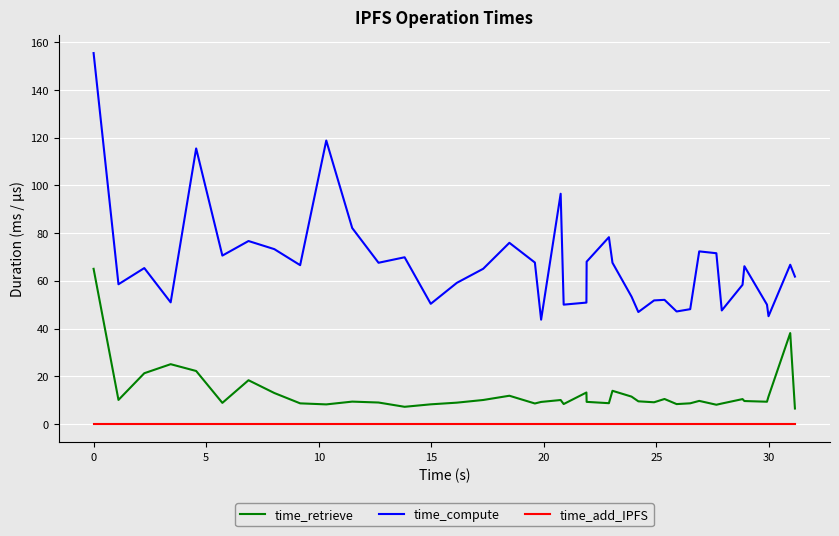

Which series has the widest spread of values?

time_compute